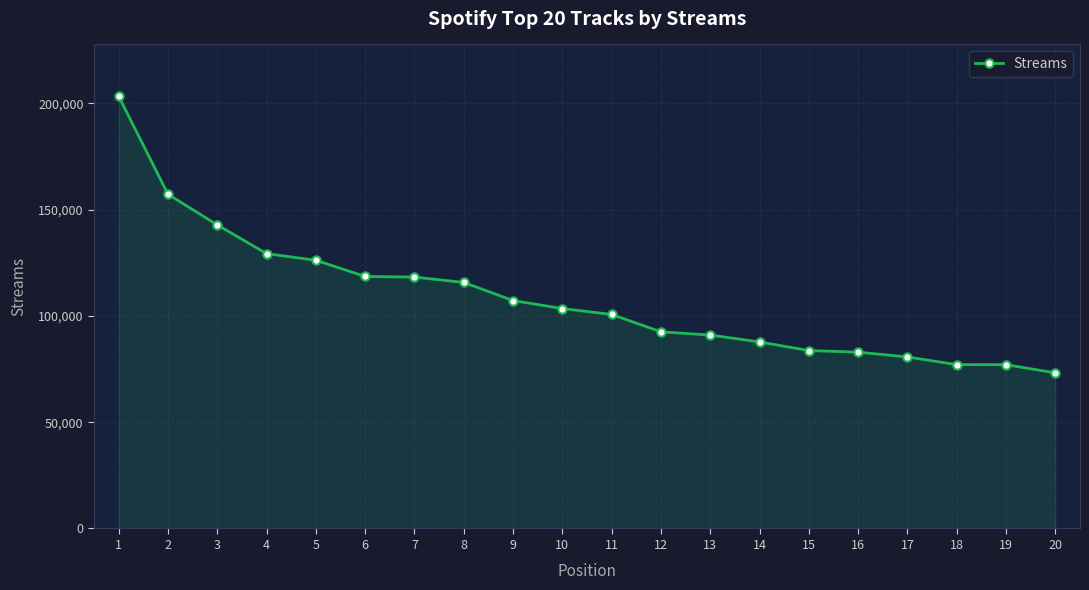

What is the smallest value displayed?

73199